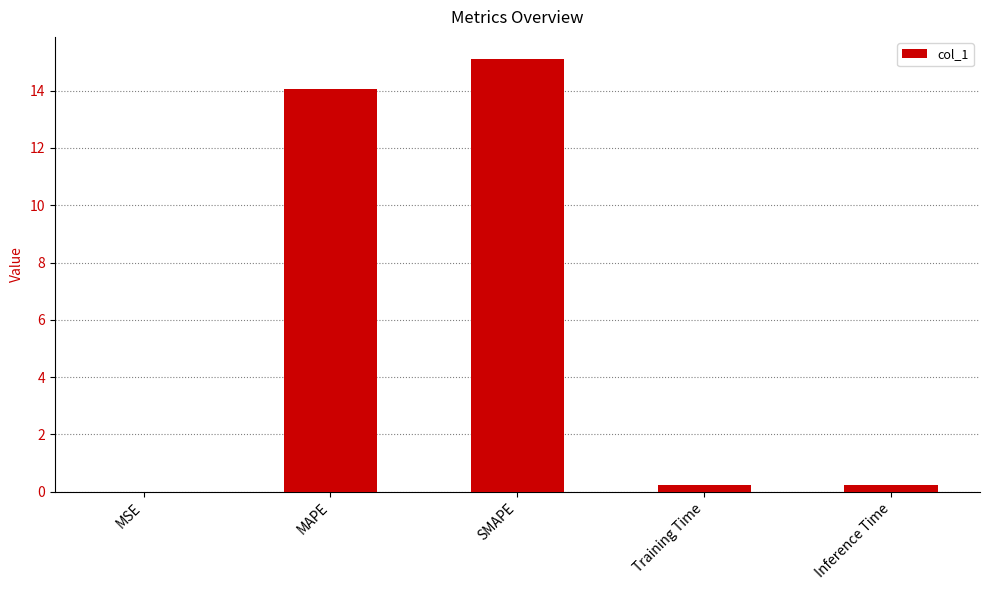

Read the value at MAPE.

14.1